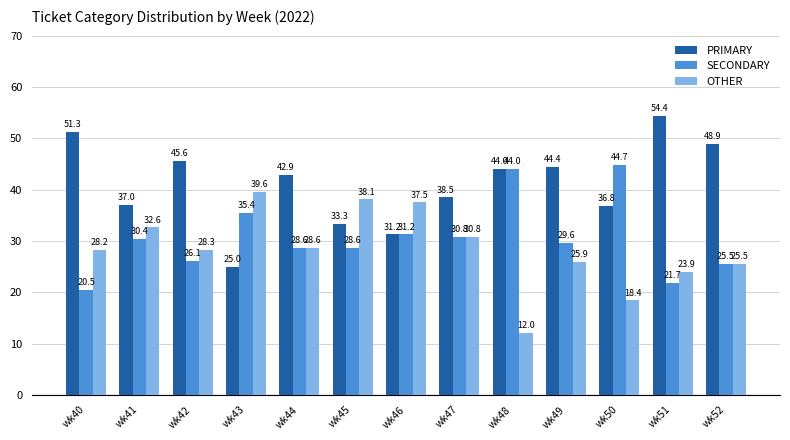

What is the sum of the PRIMARY values at wk52 and wk45?

82.3